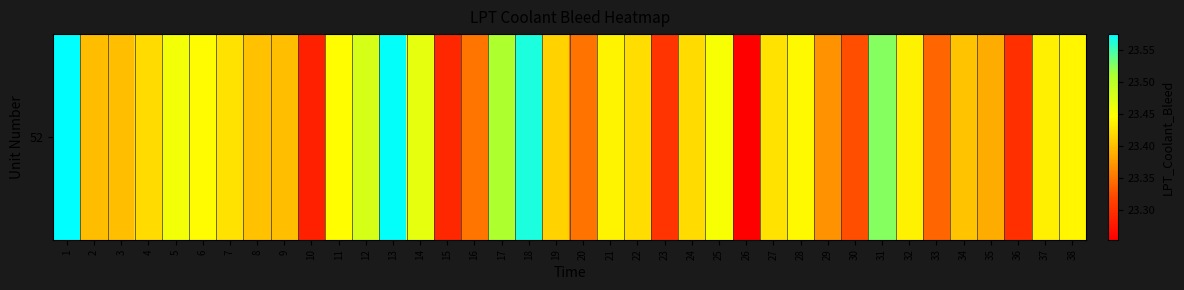

Rank the categories by value from lowest to highest.

26, 10, 15, 36, 23, 30, 33, 20, 16, 29, 35, 2, 9, 3, 8, 34, 19, 4, 24, 22, 7, 27, 37, 32, 21, 38, 28, 6, 11, 25, 5, 14, 12, 17, 31, 18, 13, 1